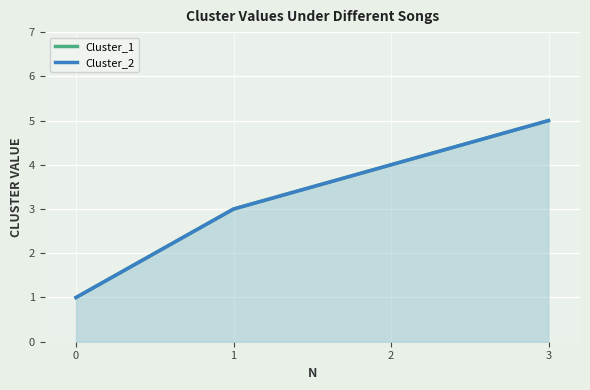

What is the difference between the second highest and second lowest values in the Cluster_2 series?

1